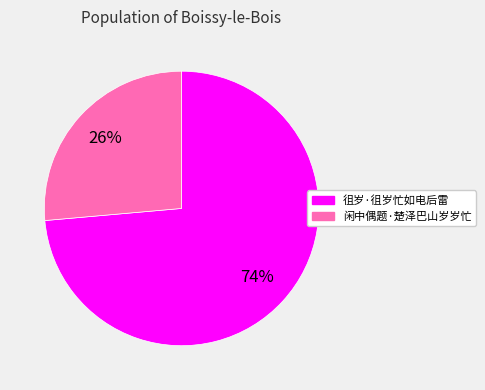

To the nearest percent, what is the combined percentage of 闲中偶题·楚泽巴山岁岁忙 and 徂岁·徂岁忙如电后雷?

100%